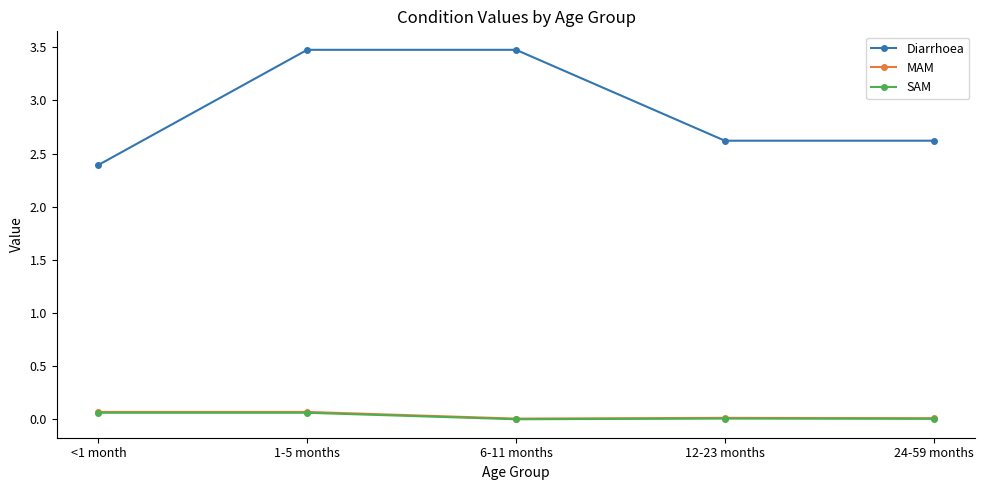

True or false: SAM and Diarrhoea cross at least once.

False